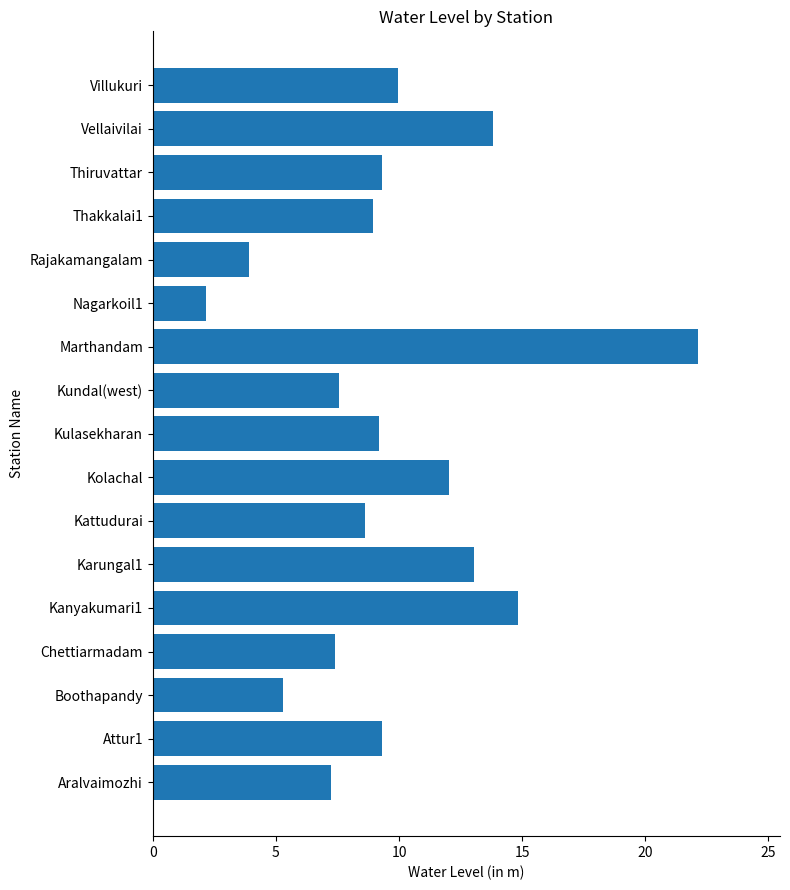

What value does the data have at Chettiarmadam?

7.4